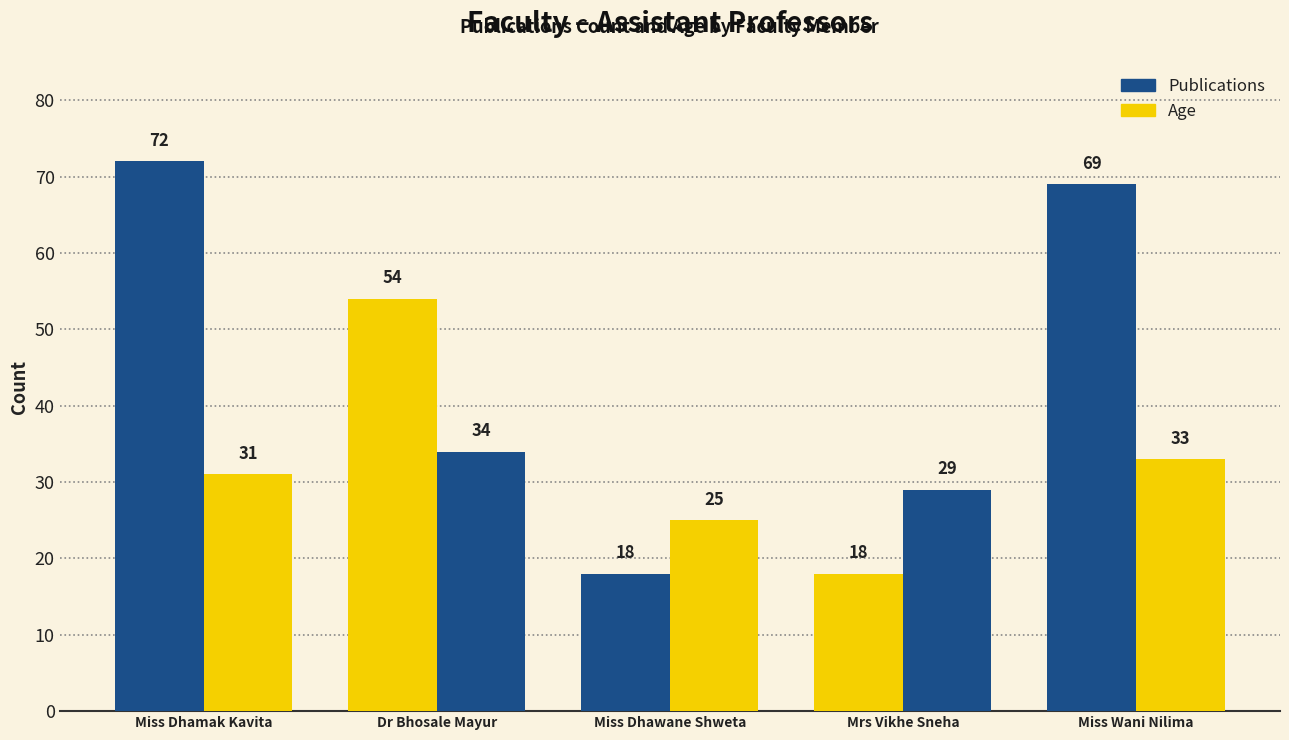

What is the sum of all Publications values?

231